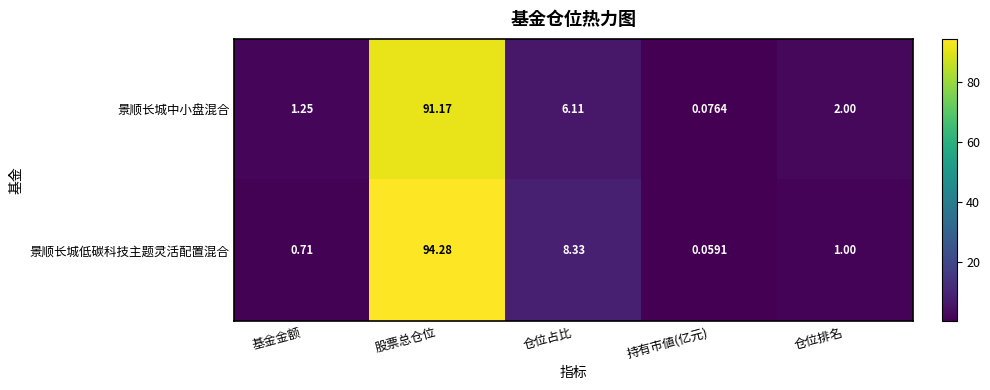

Which series changed the most between 基金金额 and 仓位排名?

景顺长城中小盘混合